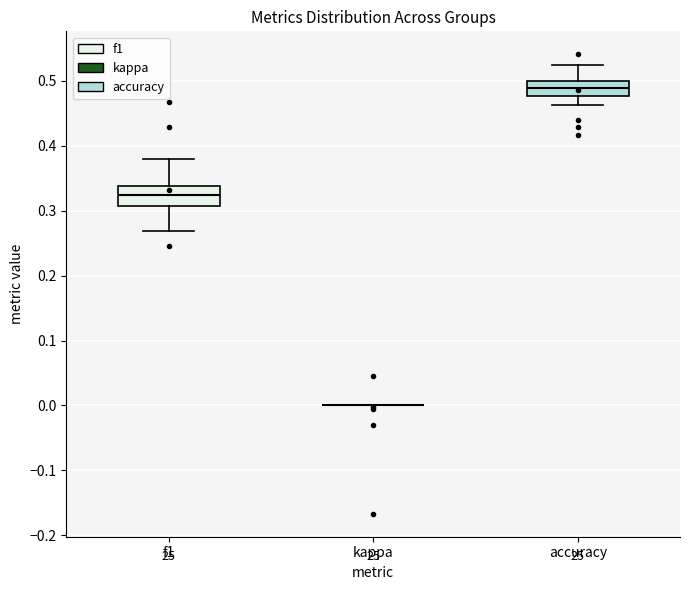

Reading left to right, transcribe this box plot: for each box, give where its median line is, the range the box spans, and where its two whiskers end, as read against the y-axis. The values are not printed on the chart, so give them approximately, as read against the axis.

f1: median 0.32, box 0.31 to 0.34, whiskers 0.27 to 0.38
kappa: box collapsed to a line at 0.00, whiskers 0.00 to 0.00
accuracy: median 0.49, box 0.48 to 0.50, whiskers 0.46 to 0.52